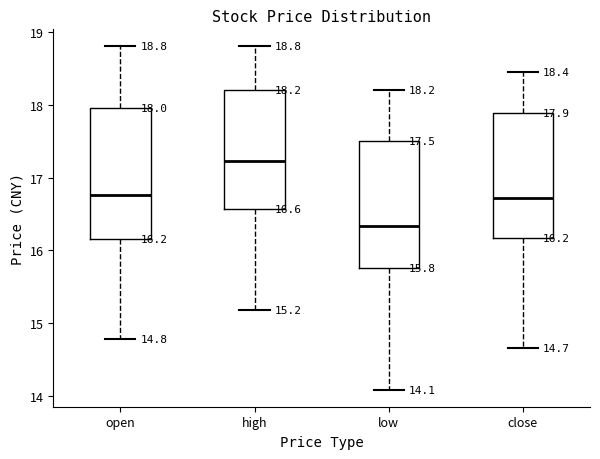

Which box has the lowest median line?

low